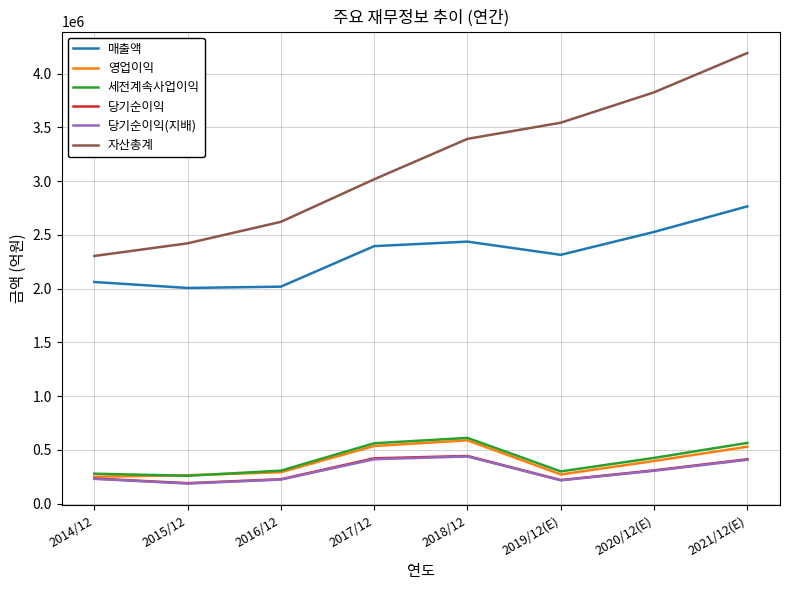

What is the maximum value for 당기순이익?

443449